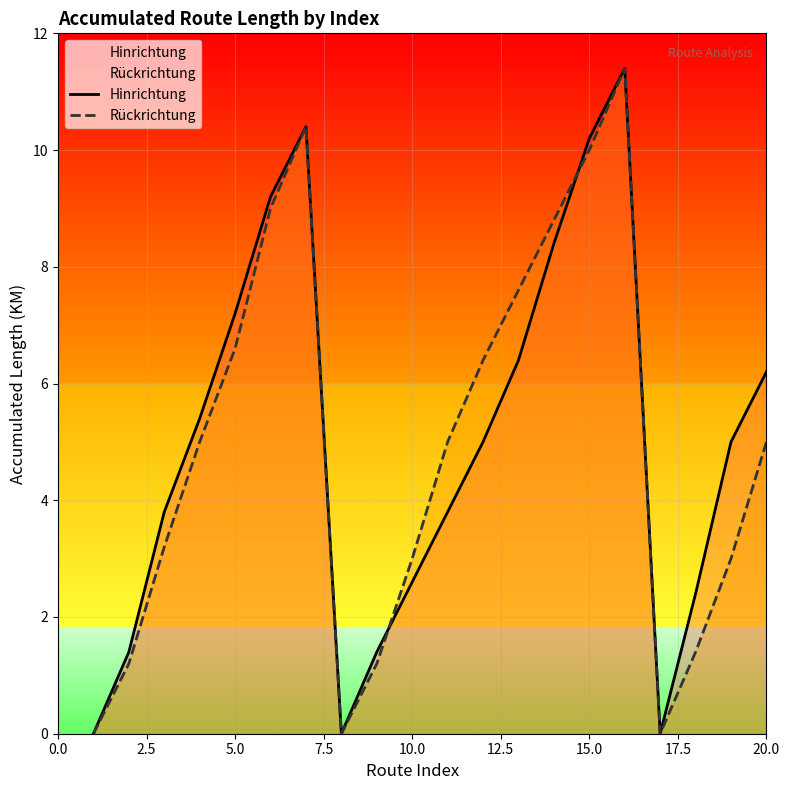

The Rückrichtung series shows 10.0 at 15.0. True or false?

True